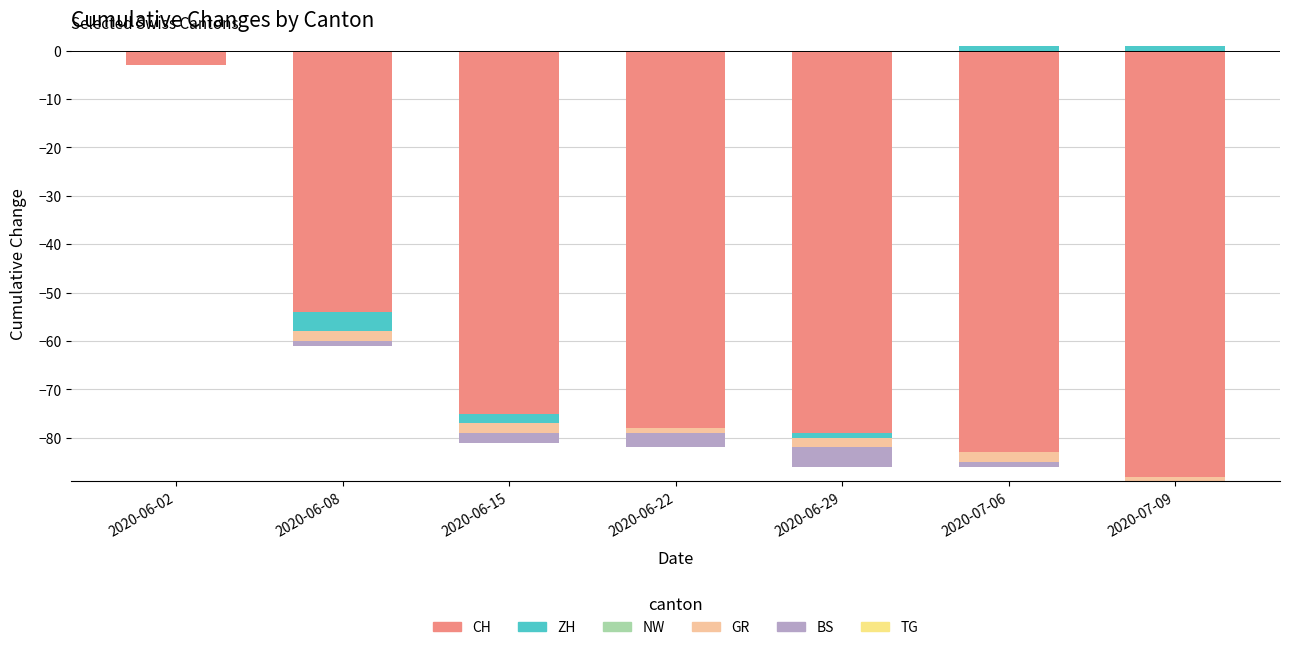

What is the value of the ZH bar at the 6th from the left?

1